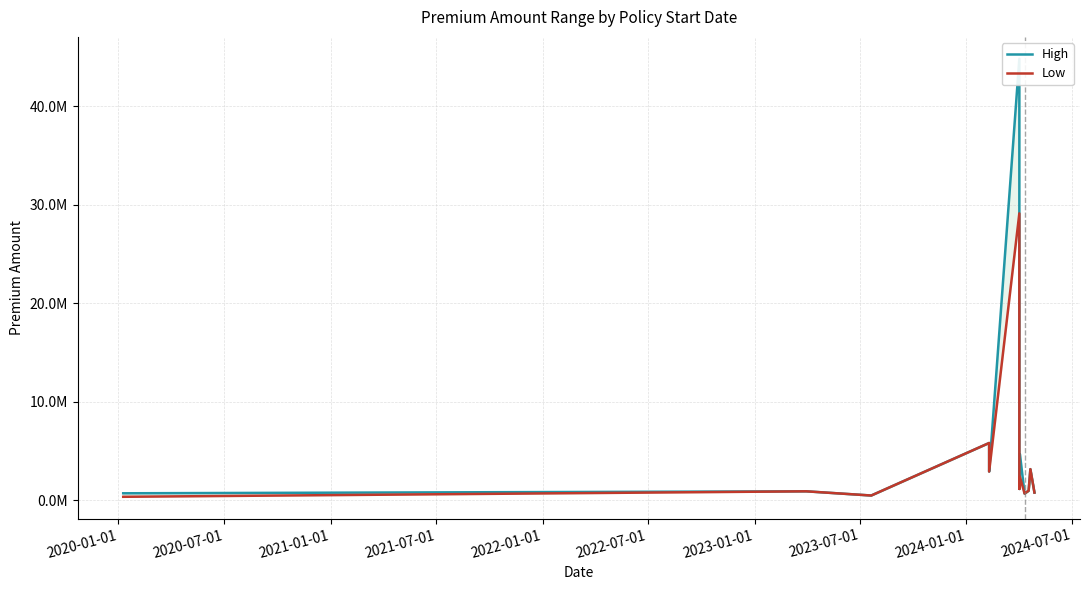

How many interior local peaks does the High series have?

5